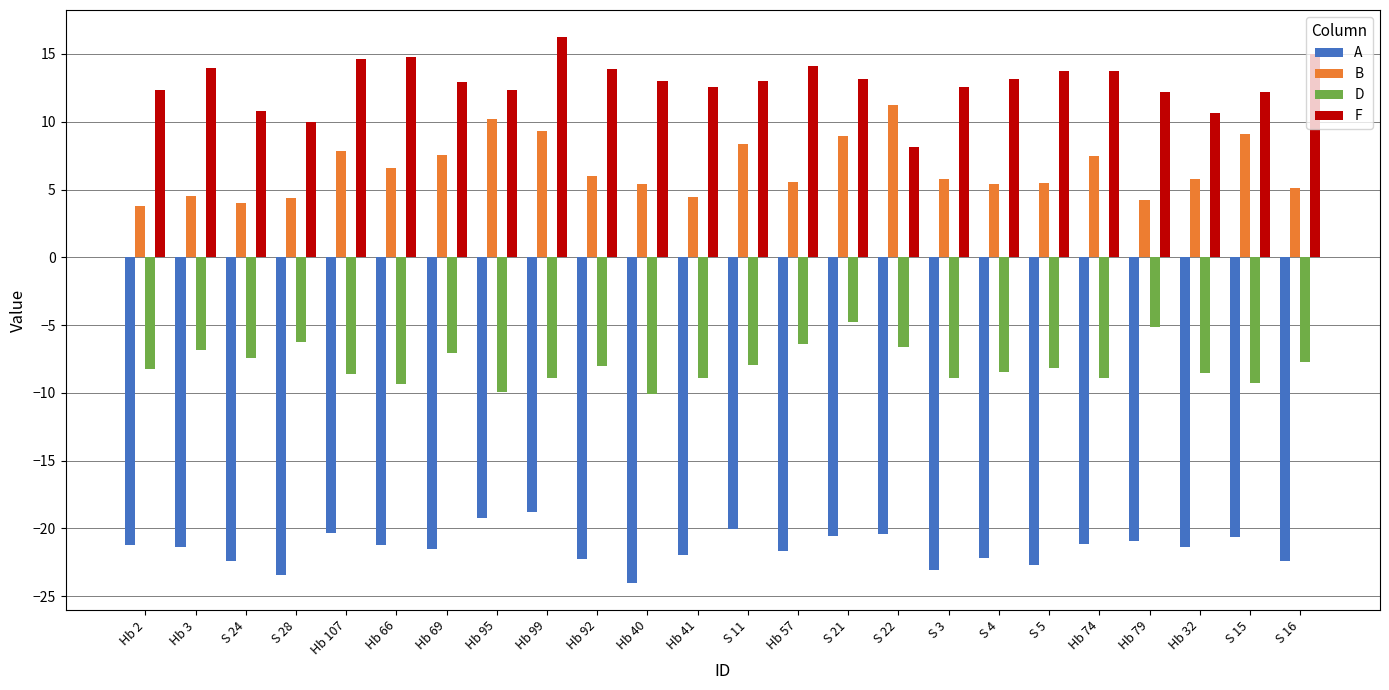

List the series in order of their peak value, lowest first.

A, D, B, F